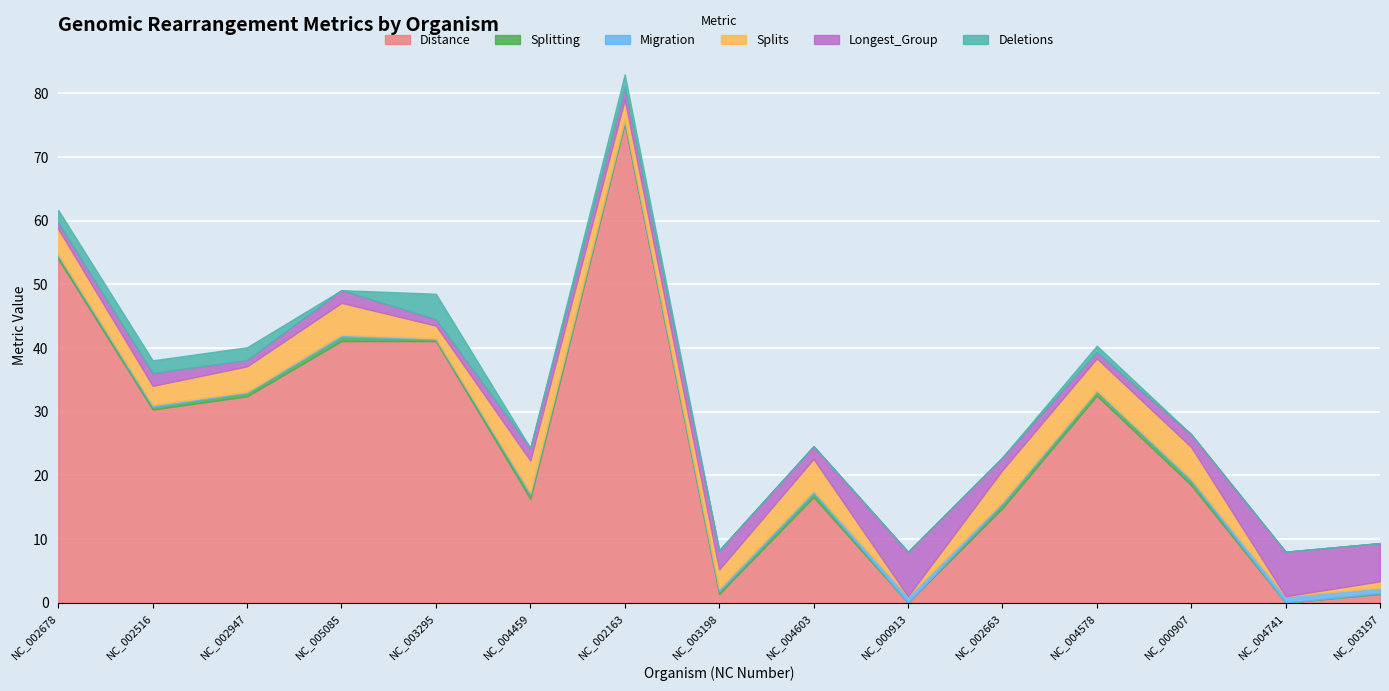

Where do Distance and Migration first cross each other?

NC_004603 and NC_000913